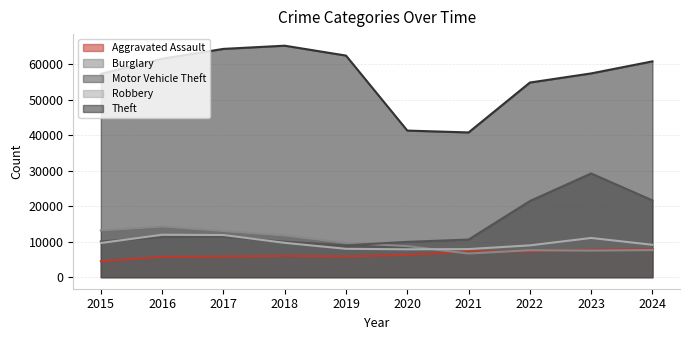

Does the chart have visible grid lines?

Yes